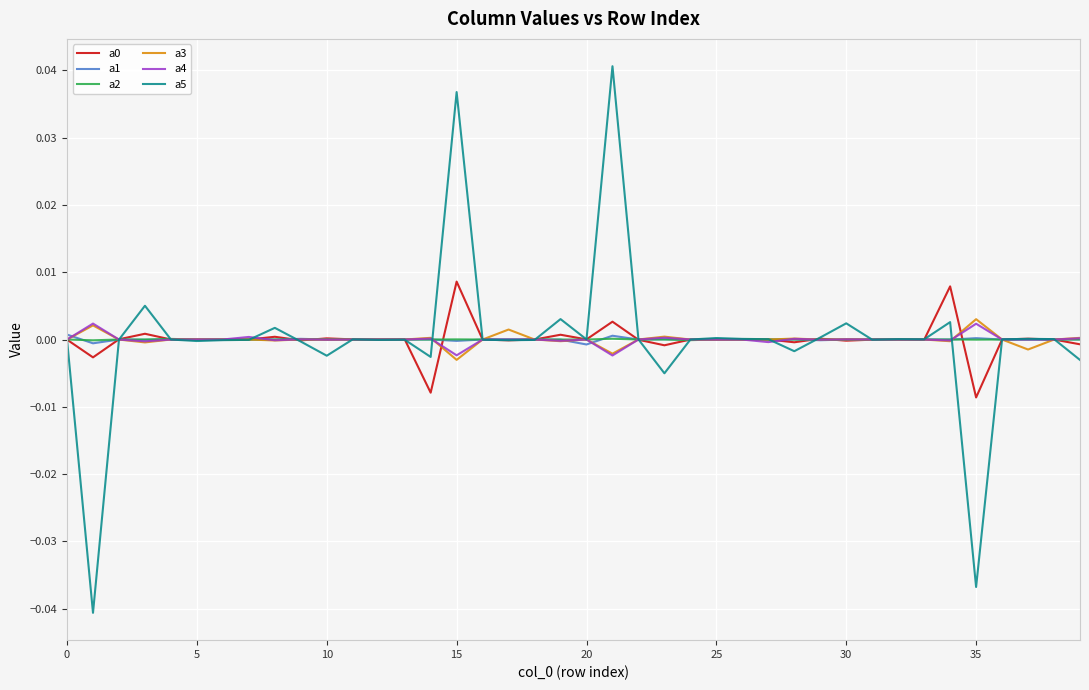

True or false: a2 and a4 cross at least once.

True